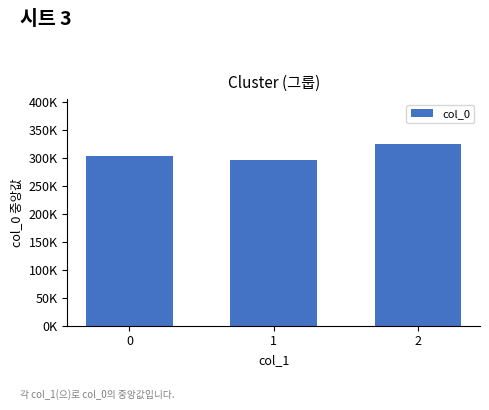

Does the chart contain any negative values?

No